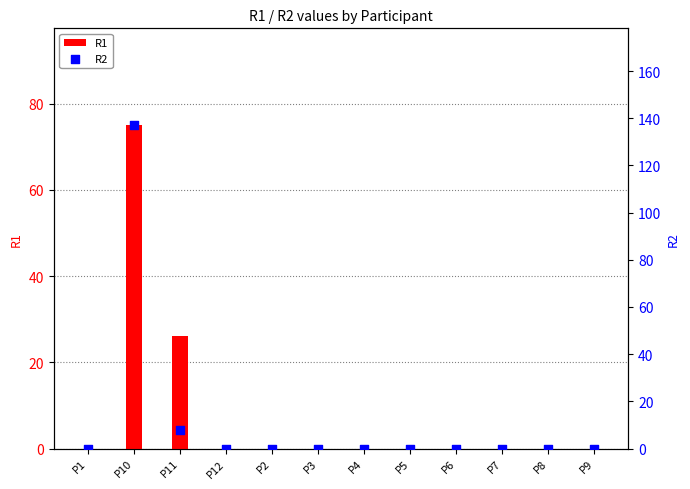

Which series reaches the minimum Y coordinate?

R1